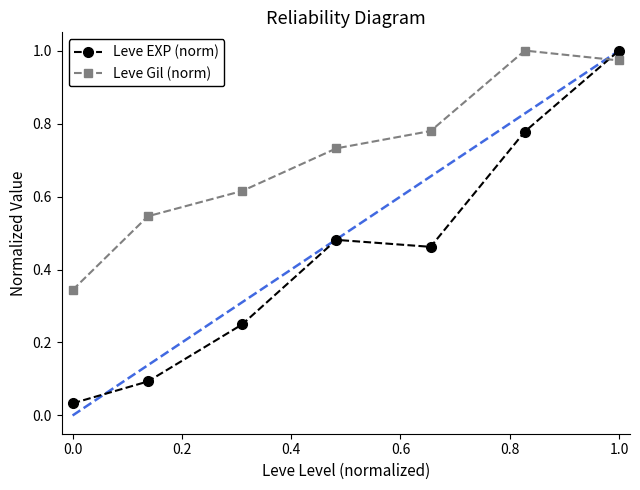

What is the sum of all Leve Gil (norm) values?

5.0